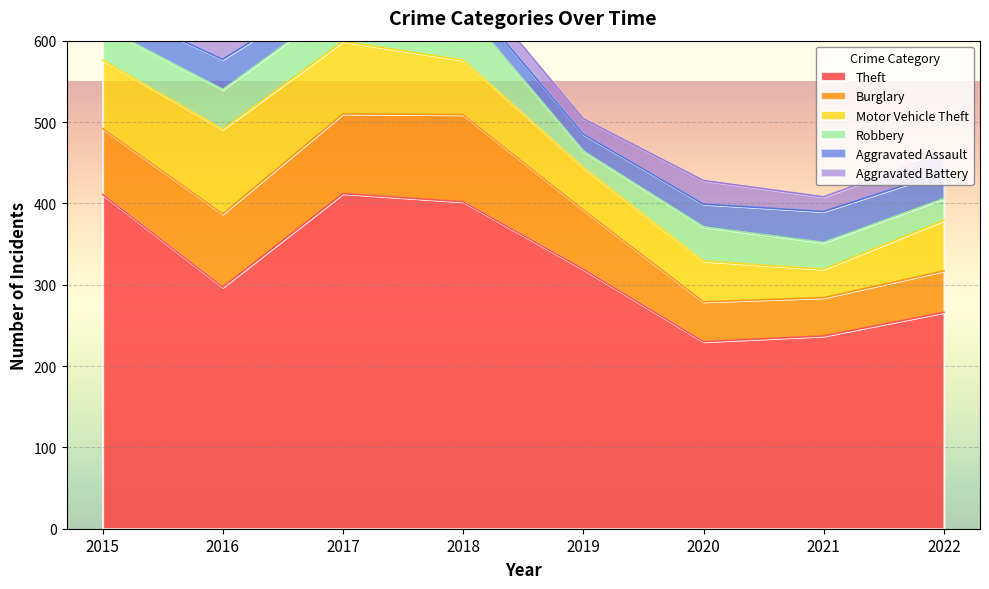

How many data points does each series have?

8